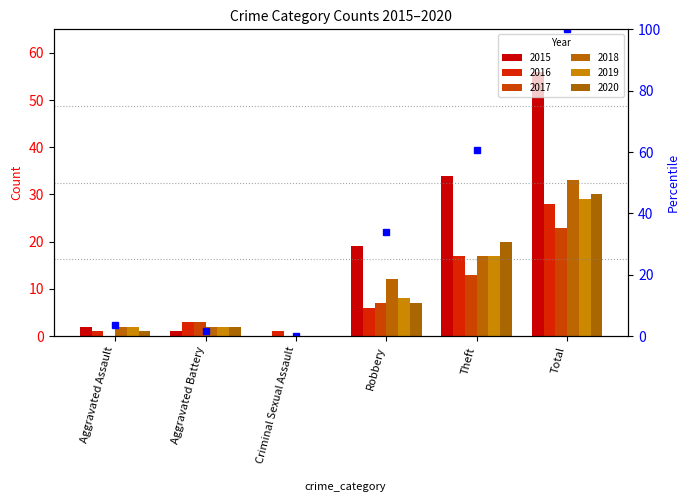

What is the sum of the 2016 values at Aggravated Assault and Theft?

18